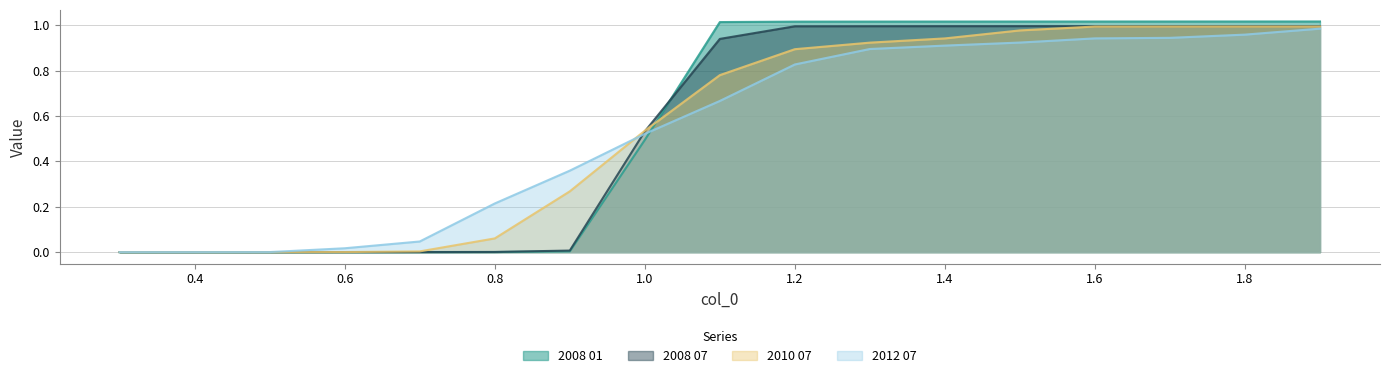

How many data points in 2008 01 are less than 1?

8